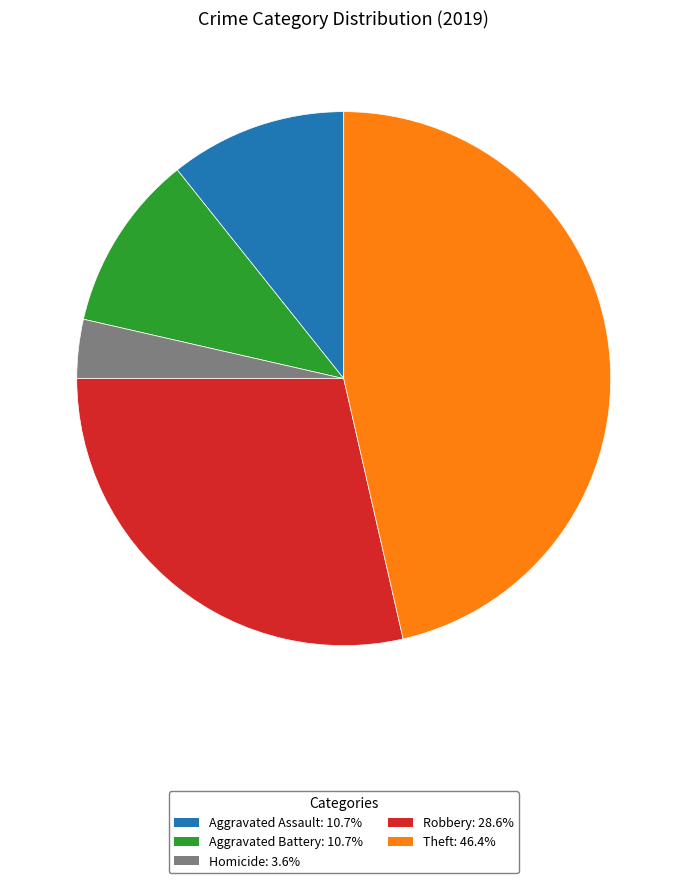

What is the ratio of the value at Aggravated Battery: 10.7% to the value at Robbery: 28.6%?

0.4